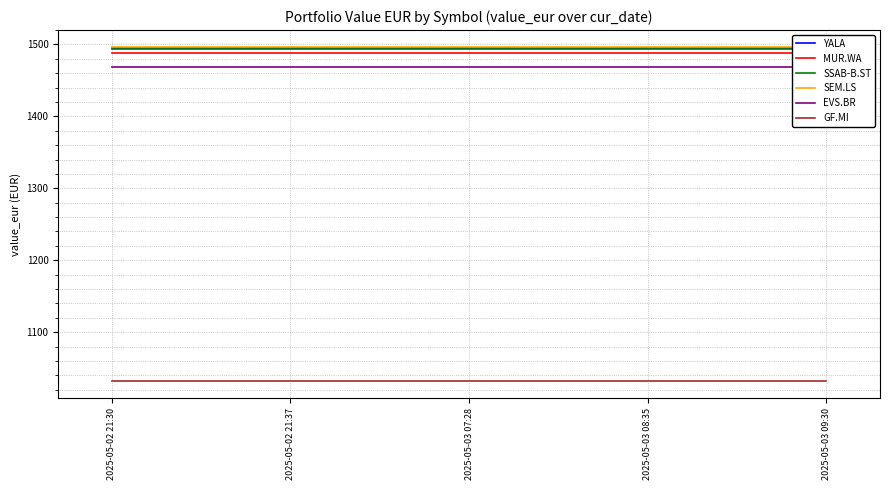

List the labels in order of EVS.BR value, smallest first.

2025-05-02 21:30, 2025-05-02 21:37, 2025-05-03 07:28, 2025-05-03 08:35, 2025-05-03 09:30